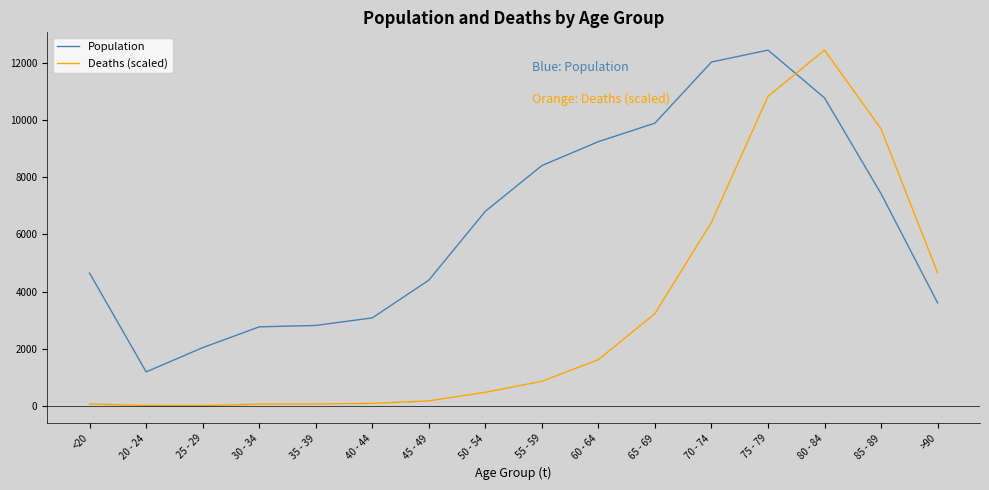

At 55 - 59, list the series in order from largest to smallest.

Population, Deaths (scaled)